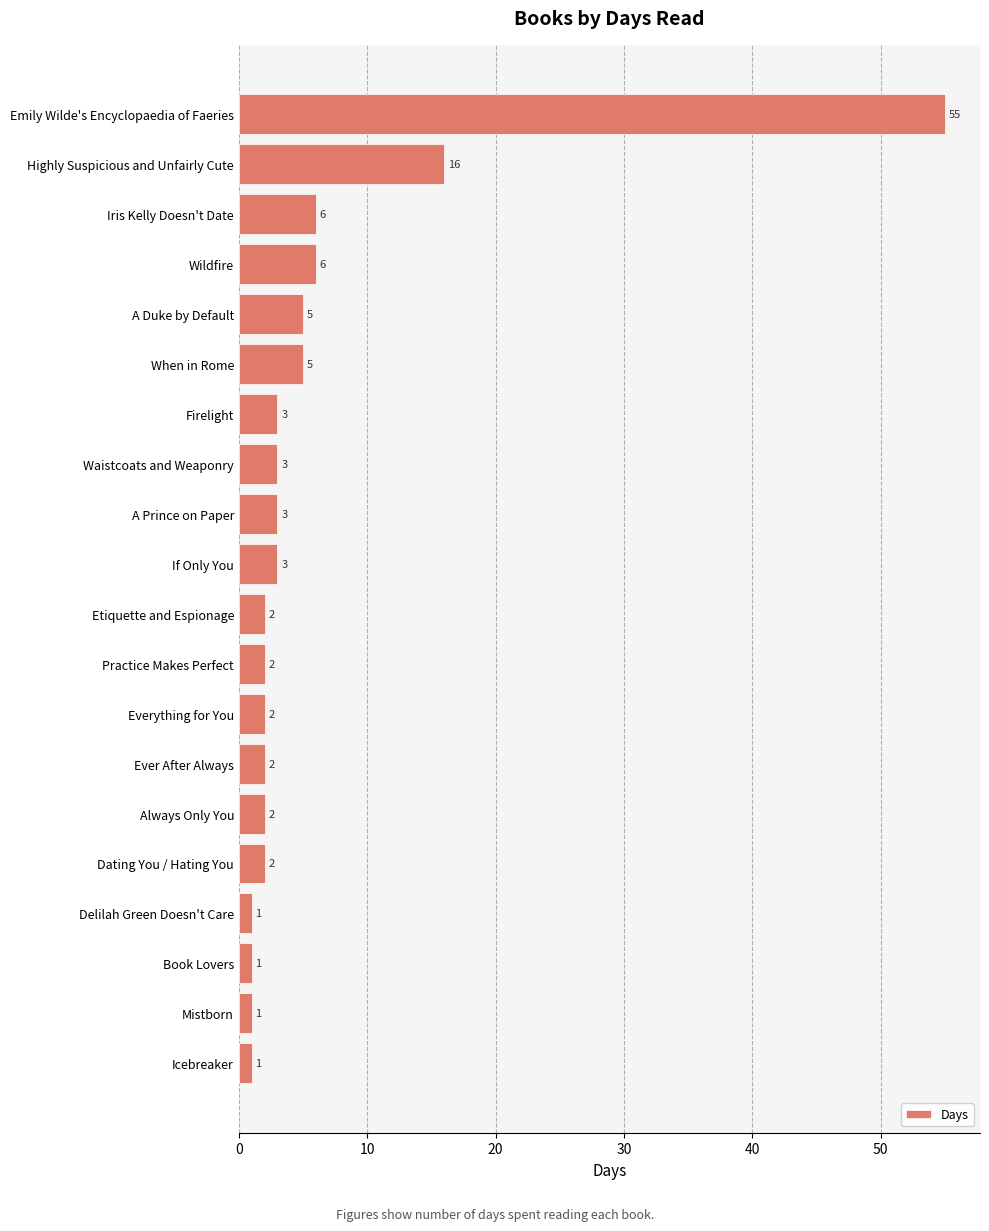

What is the difference between the maximum and minimum values?

54